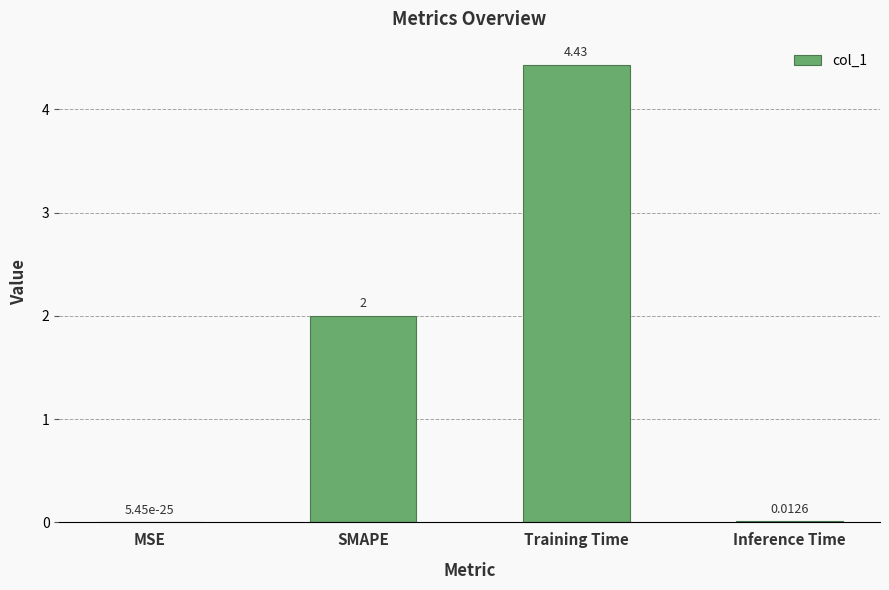

What is the change in value from MSE to SMAPE?

+2.0